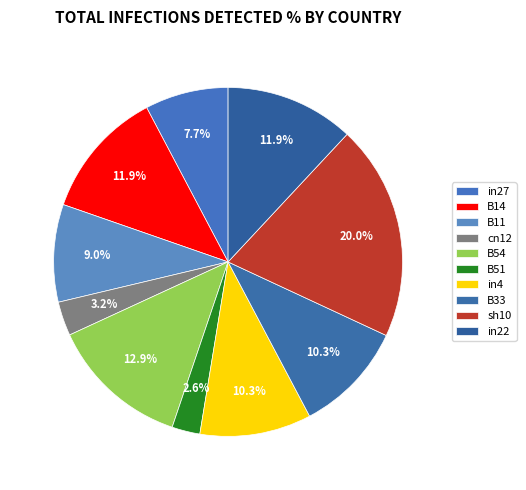

True or false: B14 accounts for 21% of the total.

False